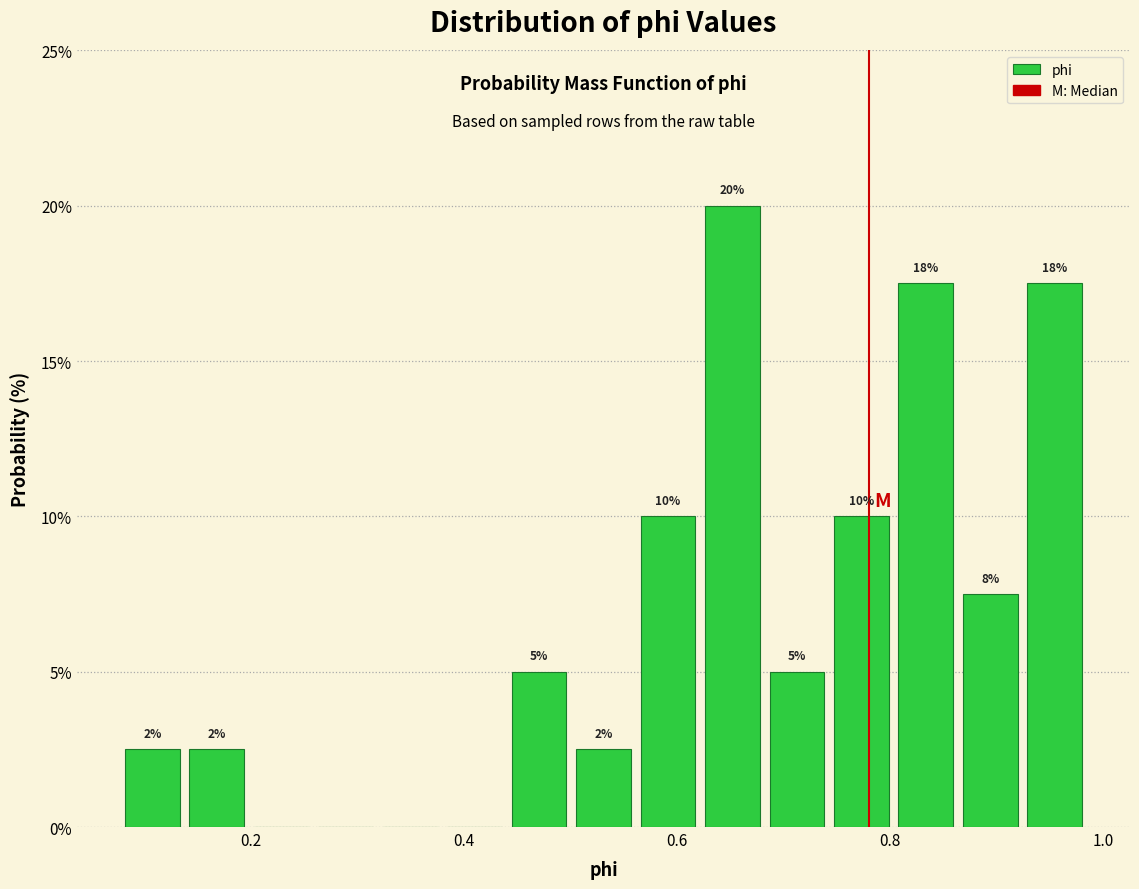

Around what value on the x-axis is the tallest bar? Give the approximate position of its centre, as read against the axis.

0.66